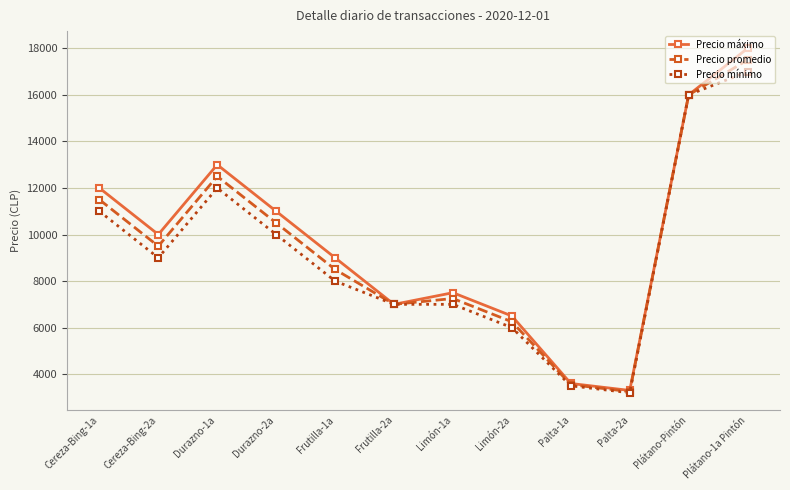

Which series has the largest range (max minus min)?

Precio máximo